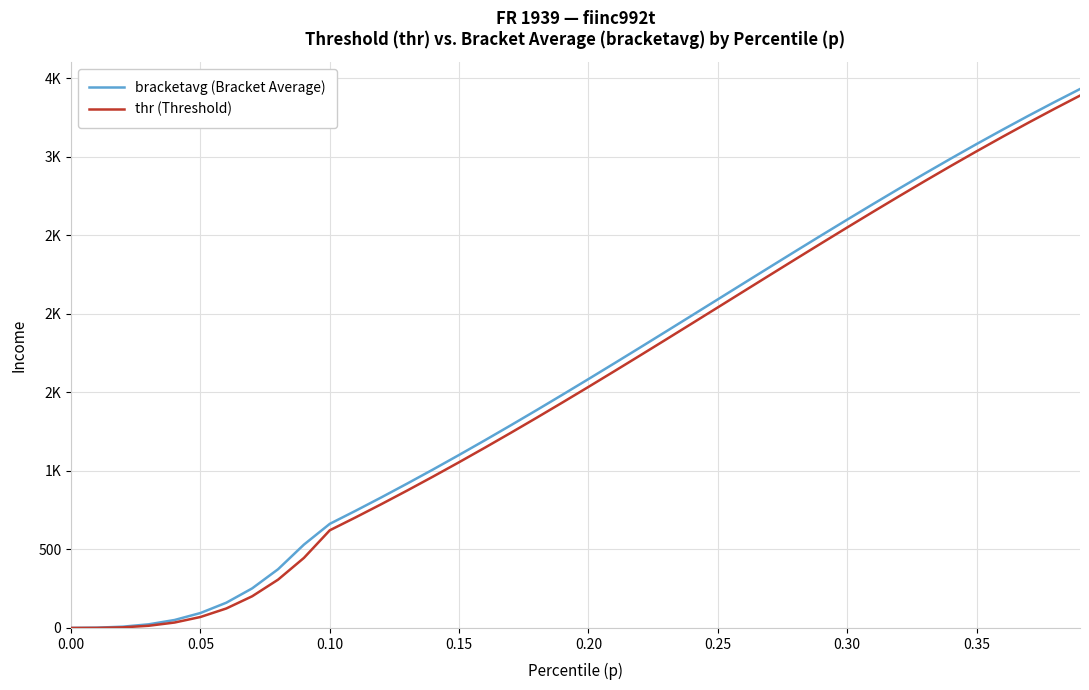

Is this an area chart (filled region under the line)?

No